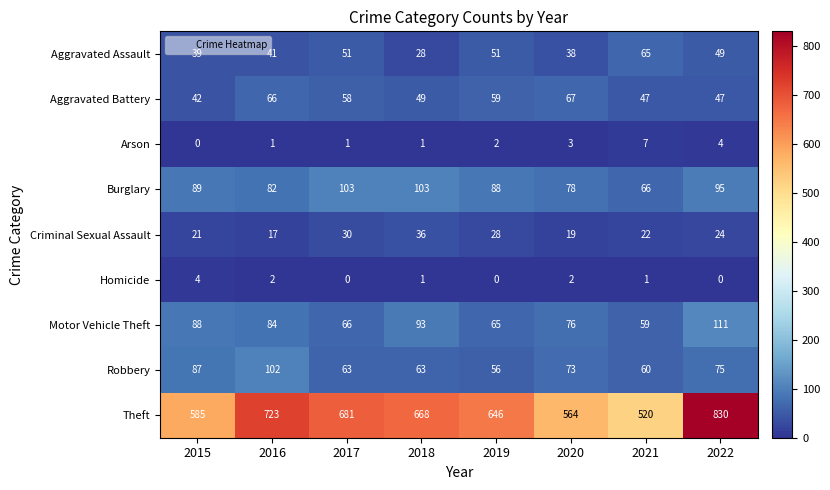

How many distinct data groups are displayed?

9